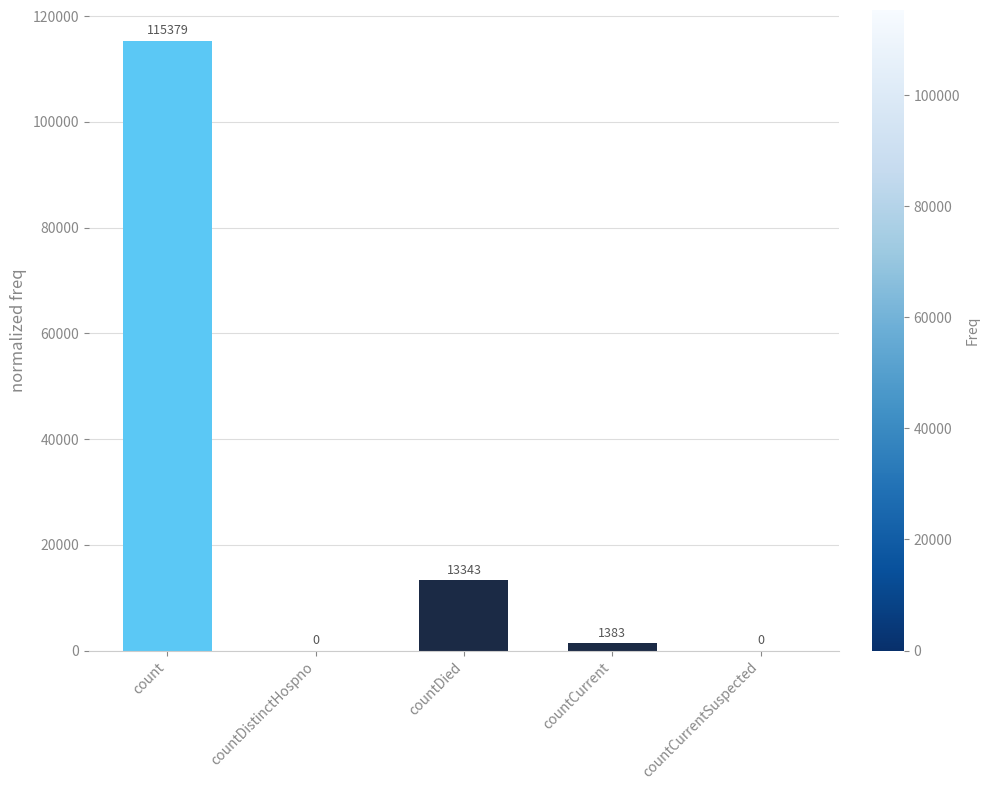

Which category has the highest value across all series?

count